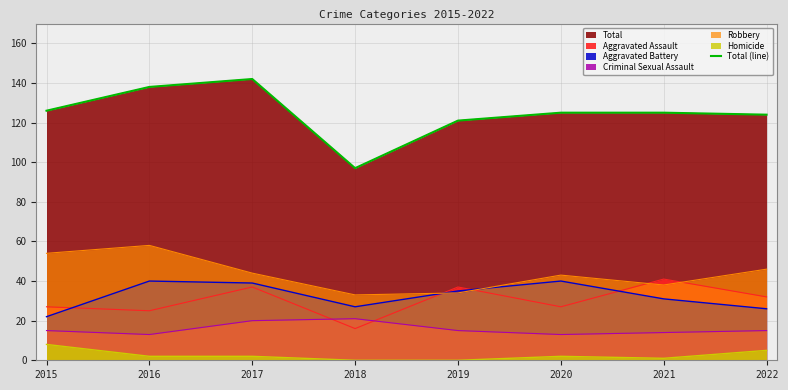

What is the average value?

125